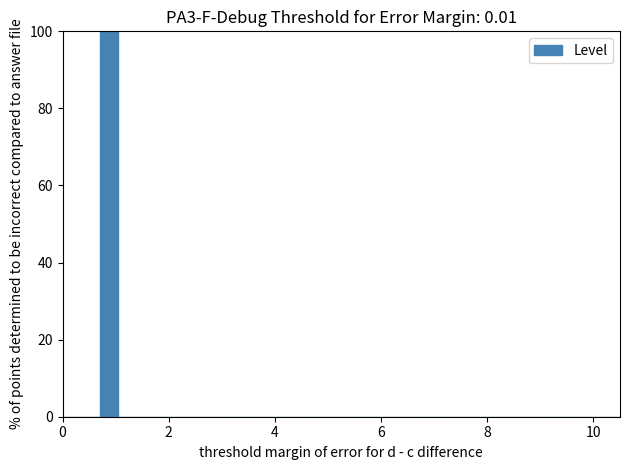

Around what value on the x-axis is the tallest bar? Give the approximate position of its centre, as read against the axis.

0.8